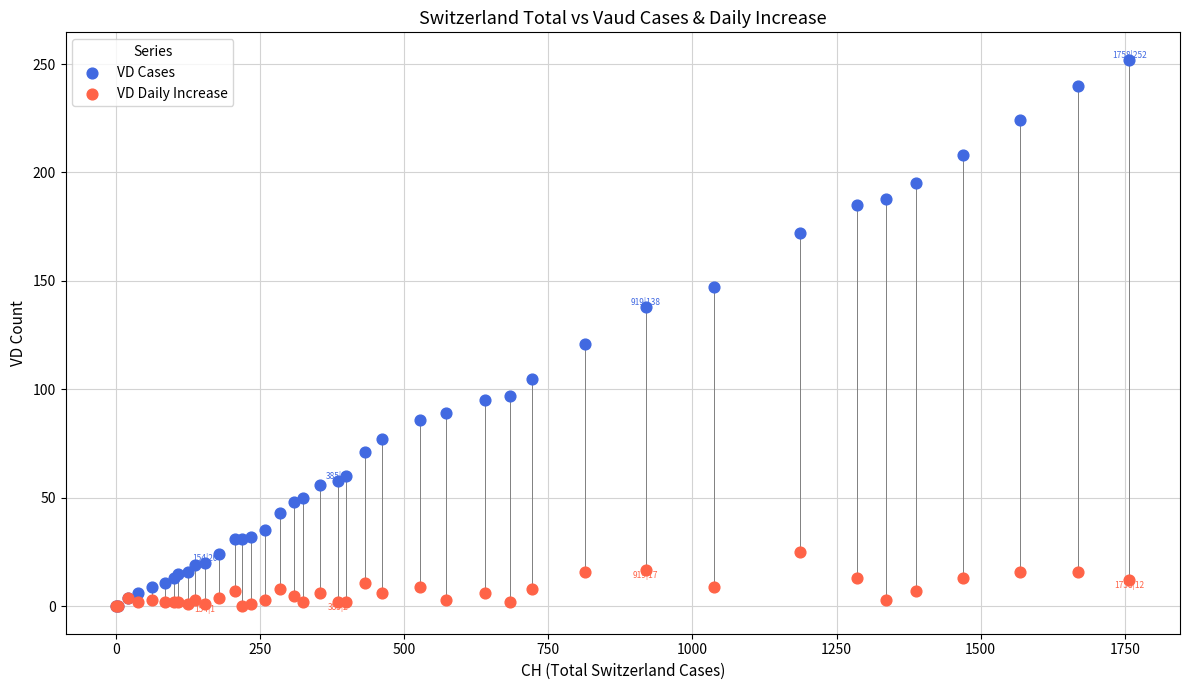

What are all the series names shown in the legend?

VD Cases, VD Daily Increase